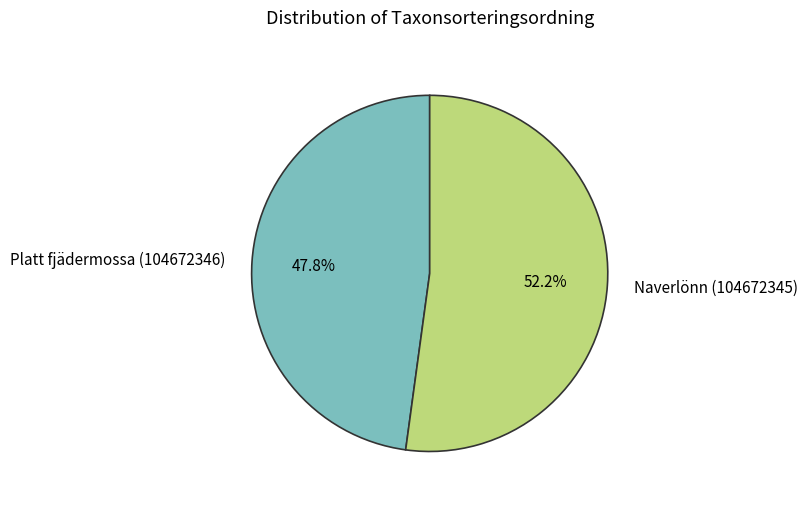

Which slice is the largest?

Naverlönn (104672345)